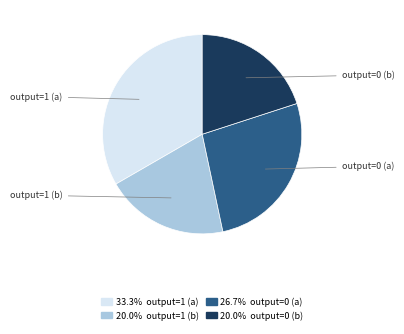

Does any single category account for the majority?

No